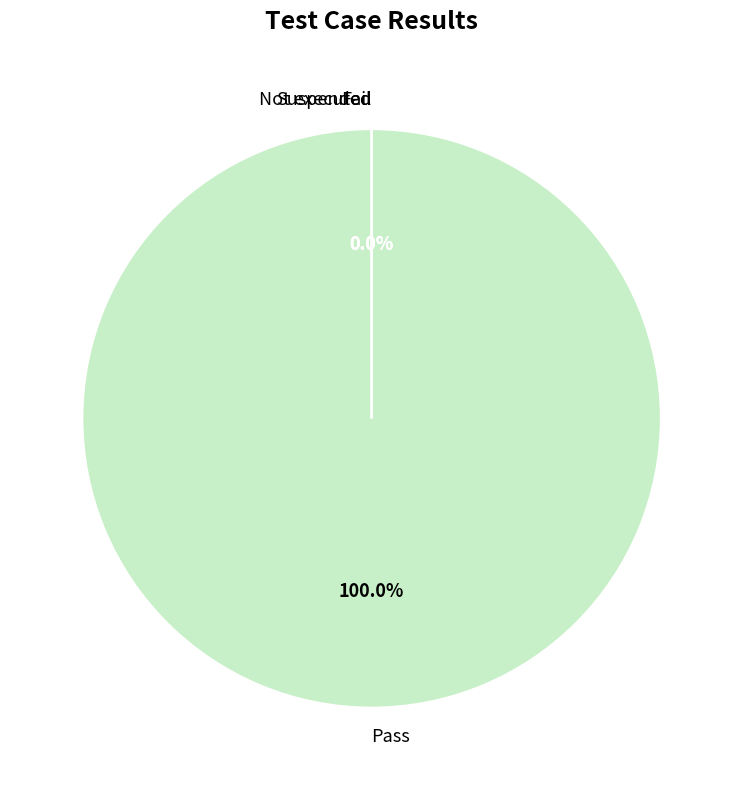

Rank the categories by value from highest to lowest.

Pass, Fail, Not executed, Suspended